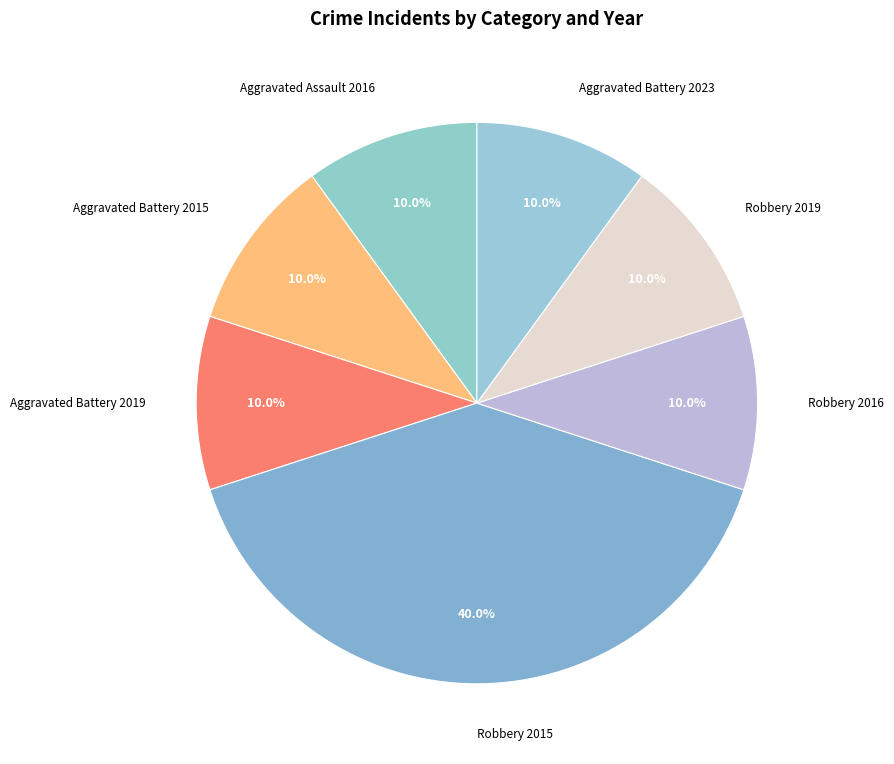

Count the number of slices in the pie.

7